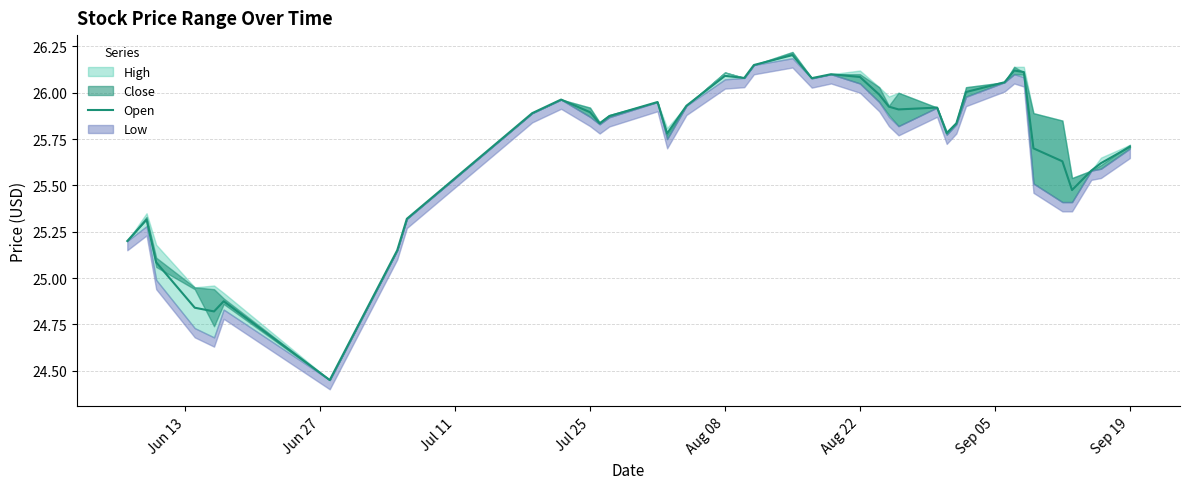

What is the highest value of the Open series?

26.2